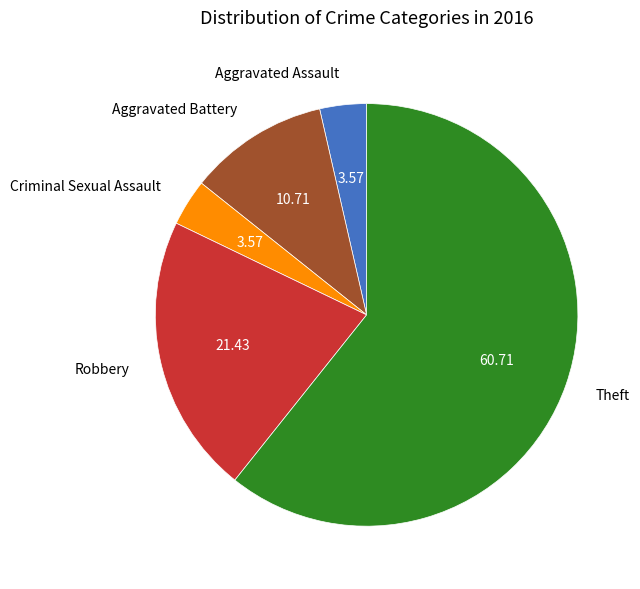

Count the number of slices in the pie.

5